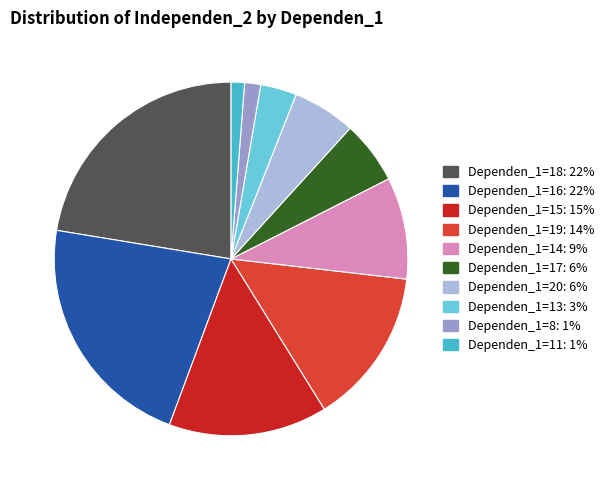

Is there any slice that represents more than half of the pie?

No